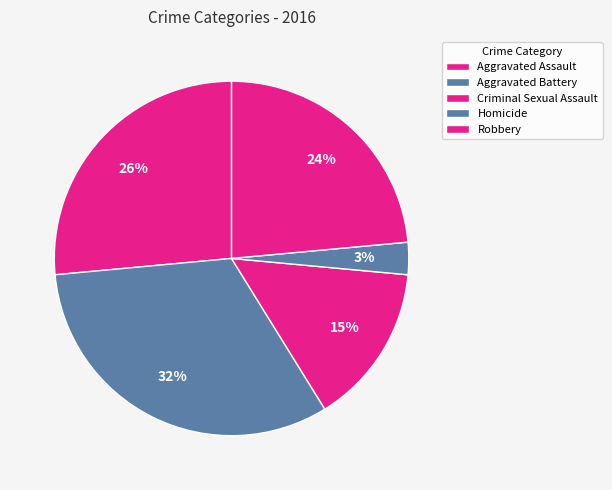

Is there any slice that represents more than half of the pie?

No